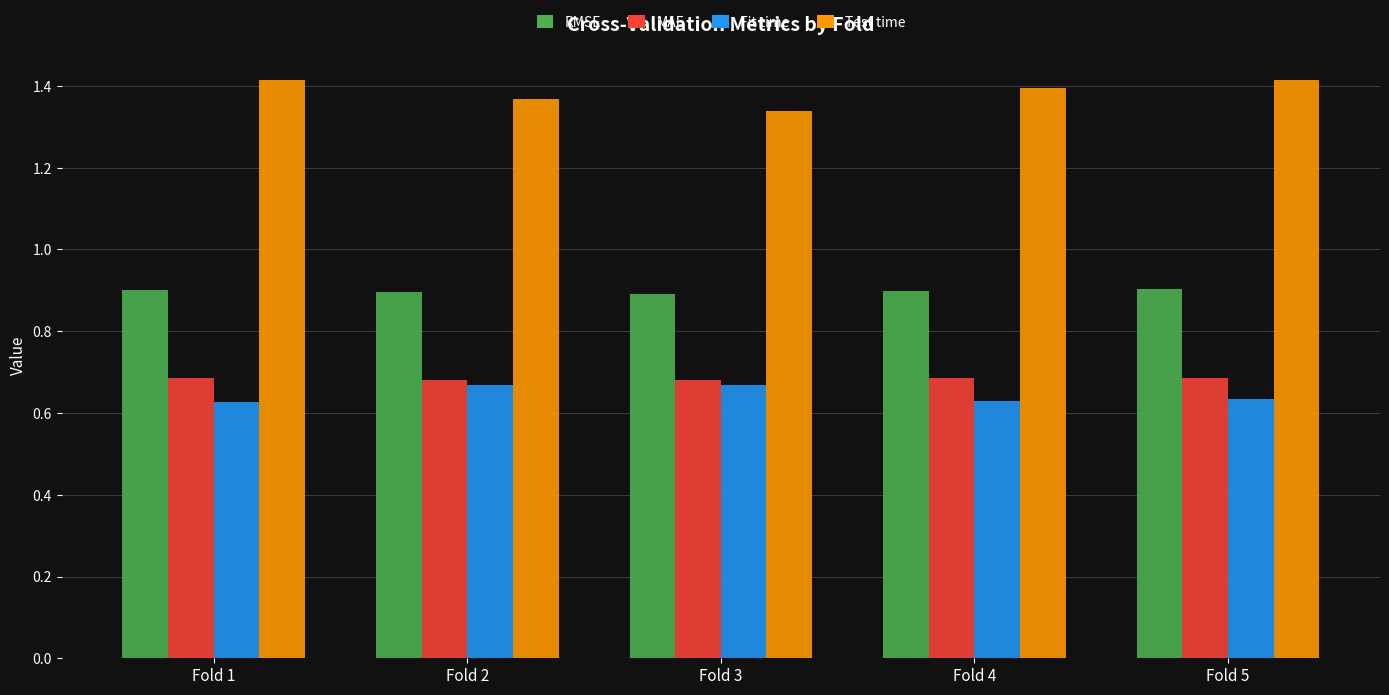

What is the sum of all RMSE values?

4.5